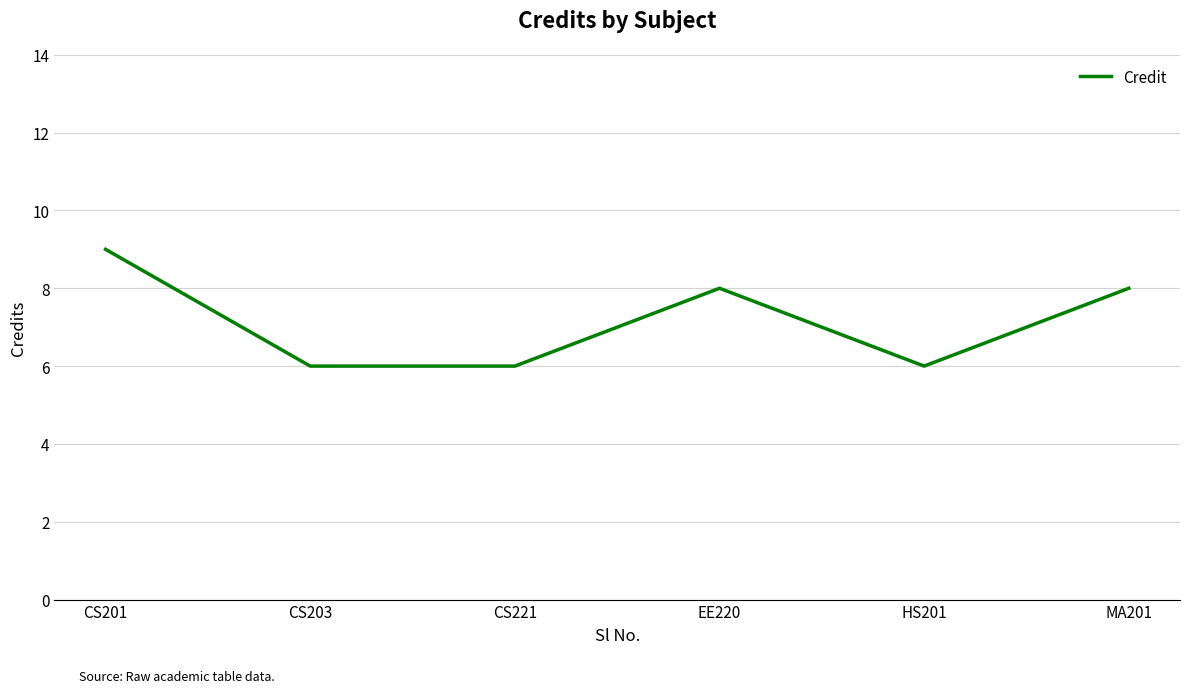

What is the change in value from CS203 to MA201?

+2